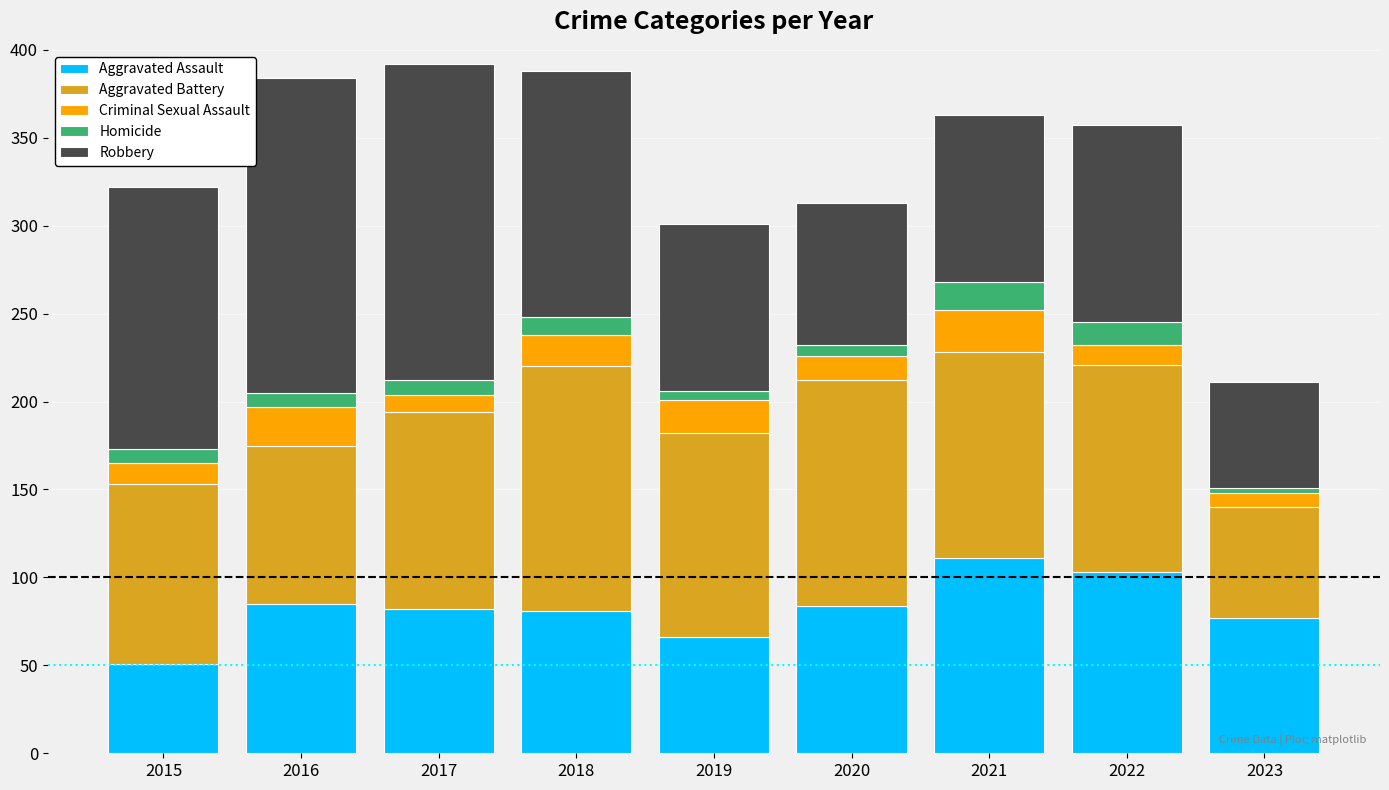

Which category has the highest value in the Aggravated Assault series?

2021